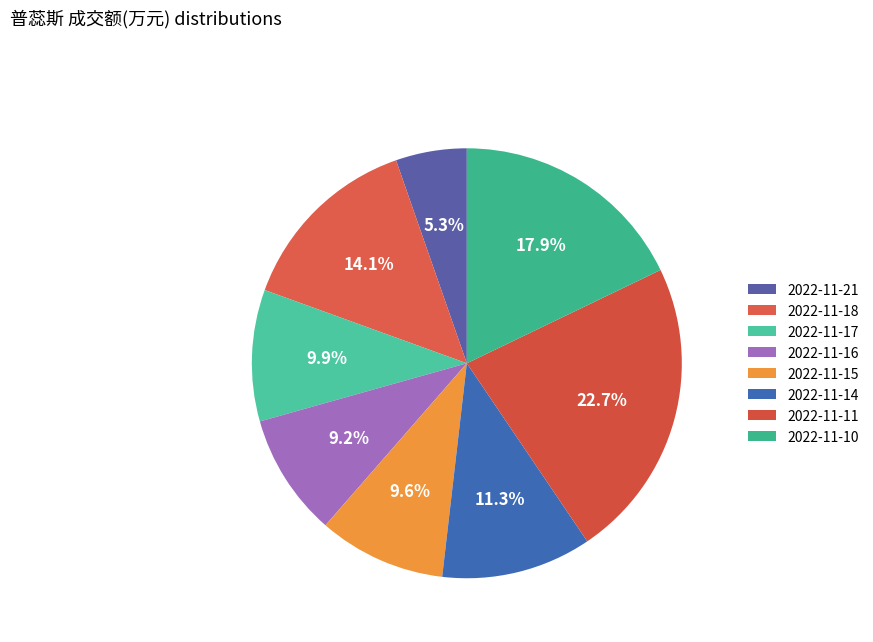

Count the number of slices in the pie.

8